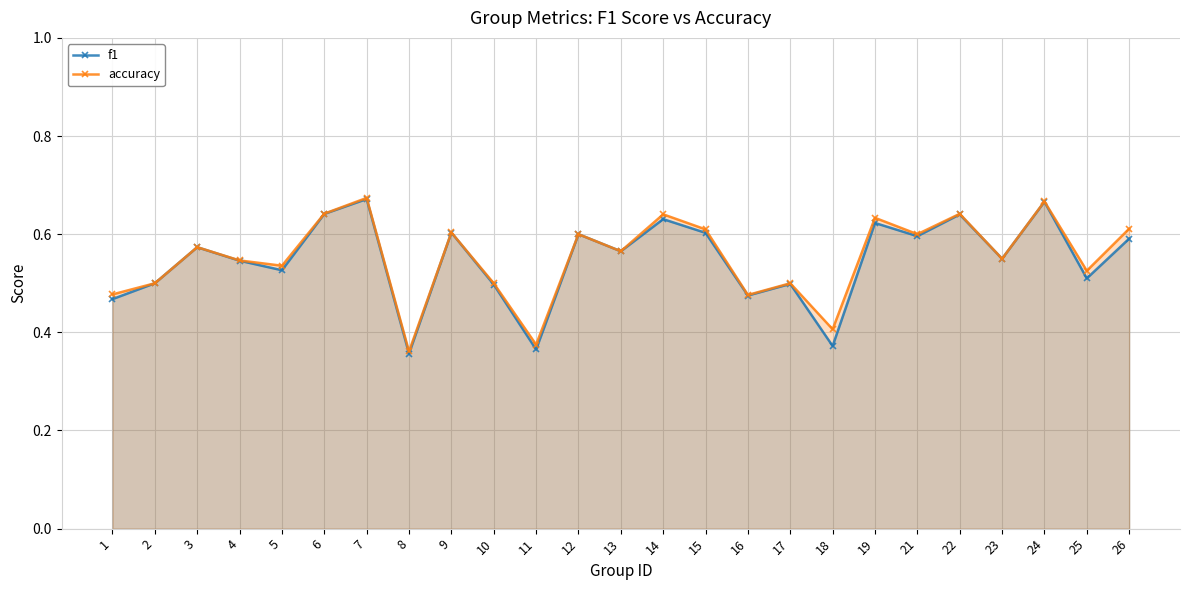

List the series in order of their overall mean, highest first.

accuracy, f1